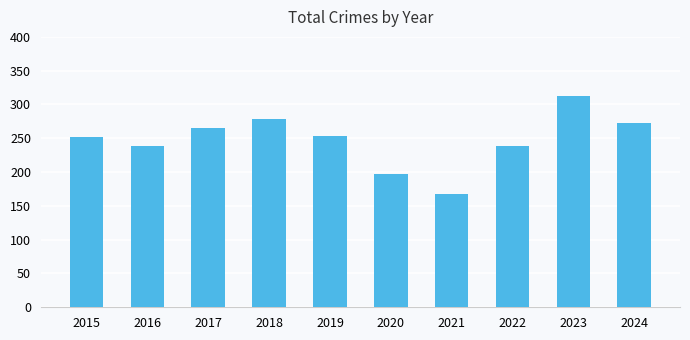

How many distinct data groups are displayed?

1